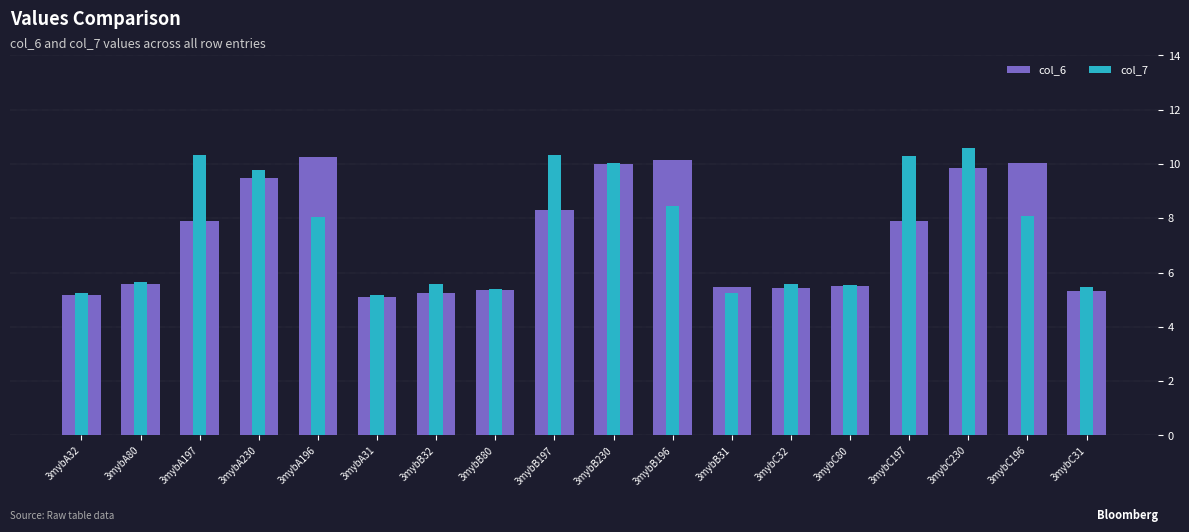

Between 3mybA196 and 3mybC230, which series saw the biggest shift?

col_7